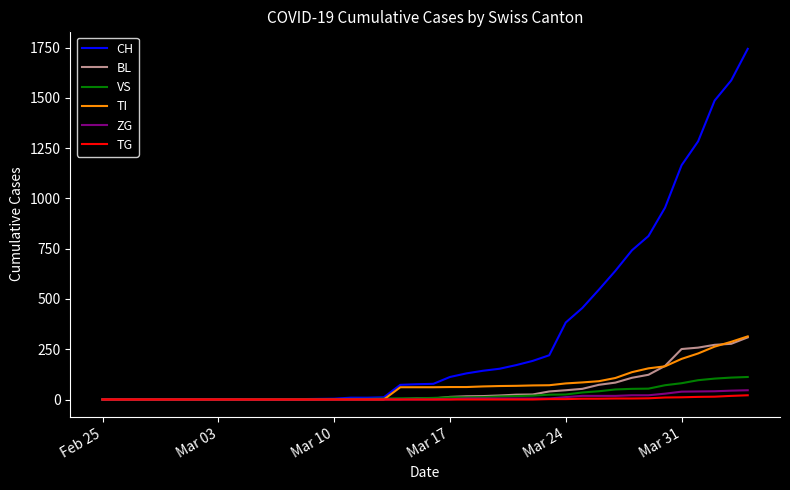

Which series has the largest range (max minus min)?

CH